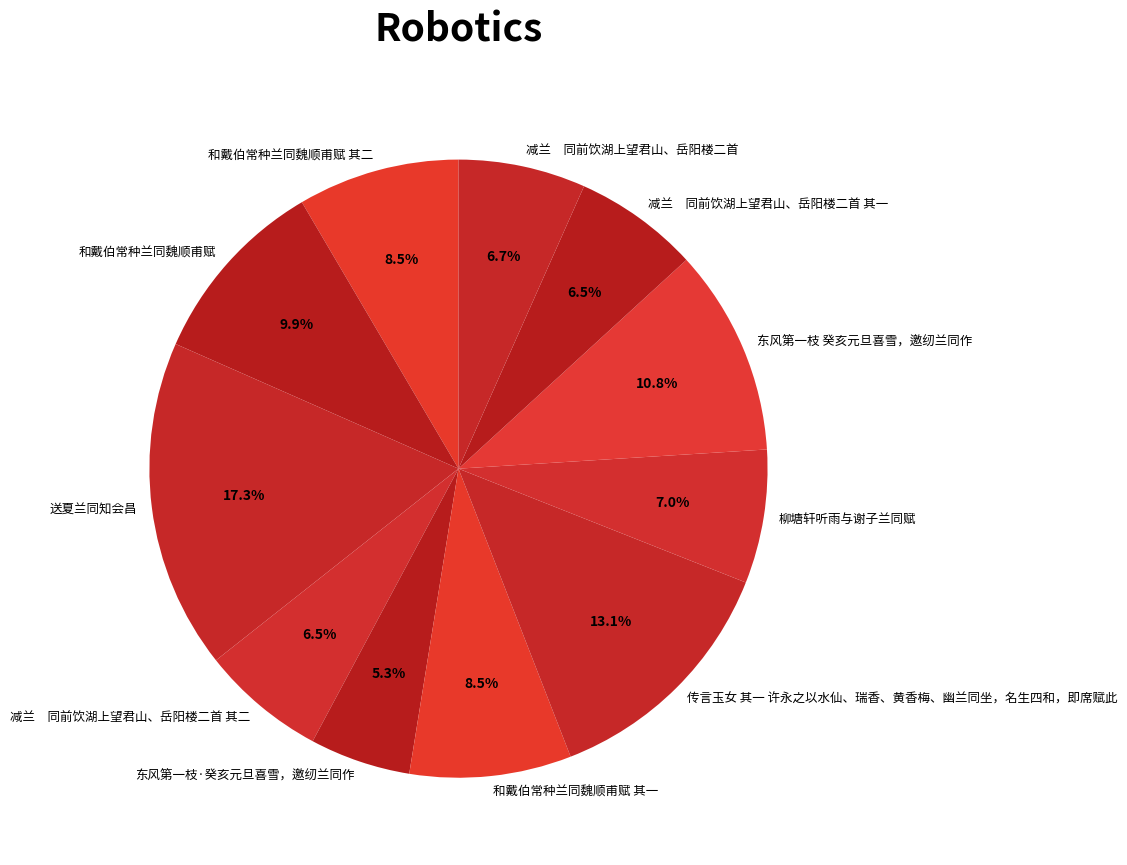

What is the ratio of the value at 和戴伯常种兰同魏顺甫赋 其二 to the value at 和戴伯常种兰同魏顺甫赋 其一?

1.0